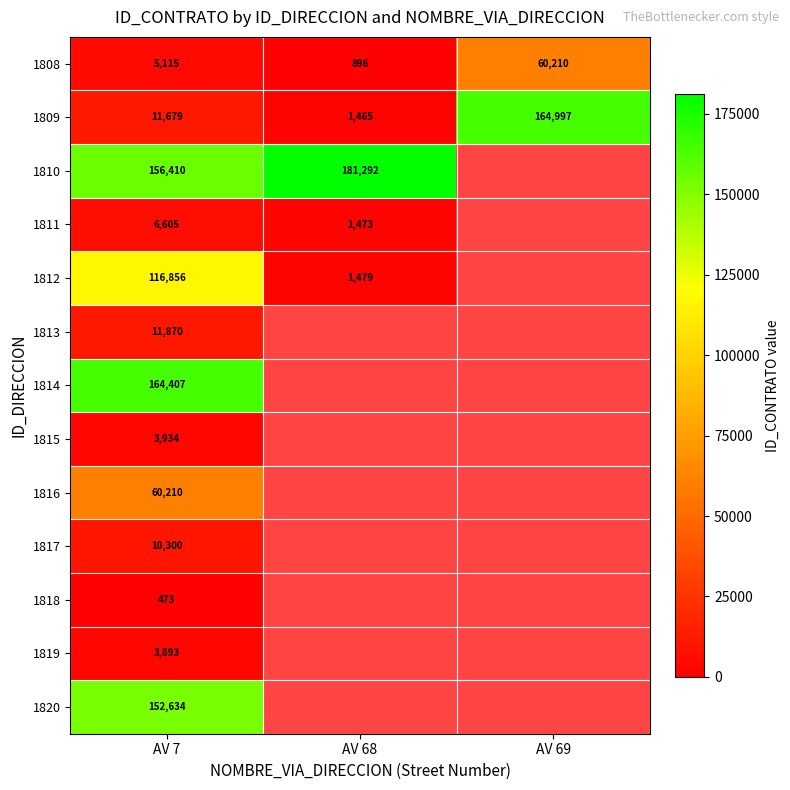

Rank the series at AV 7 from highest to lowest value.

1814, 1810, 1820, 1812, 1816, 1813, 1809, 1817, 1811, 1808, 1815, 1819, 1818